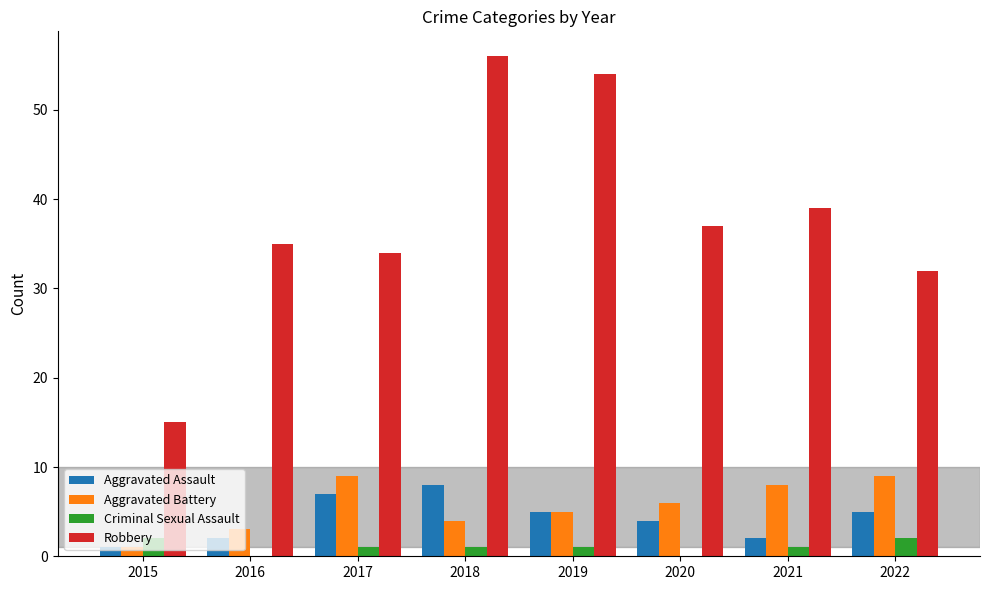

Reading left to right, extract all data points from this chart.

Aggravated Assault: 2015=1	2016=2	2017=7	2018=8	2019=5	2020=4	2021=2	2022=5
Aggravated Battery: 2015=1	2016=3	2017=9	2018=4	2019=5	2020=6	2021=8	2022=9
Criminal Sexual Assault: 2015=2	2016=0	2017=1	2018=1	2019=1	2020=0	2021=1	2022=2
Robbery: 2015=15	2016=35	2017=34	2018=56	2019=54	2020=37	2021=39	2022=32